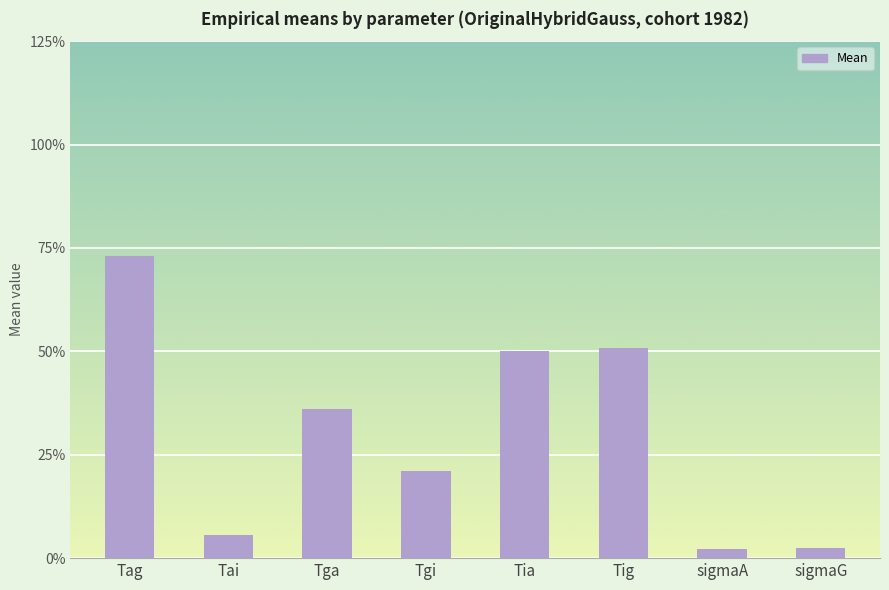

Rank the categories by value from lowest to highest.

sigmaA, sigmaG, Tai, Tgi, Tga, Tia, Tig, Tag